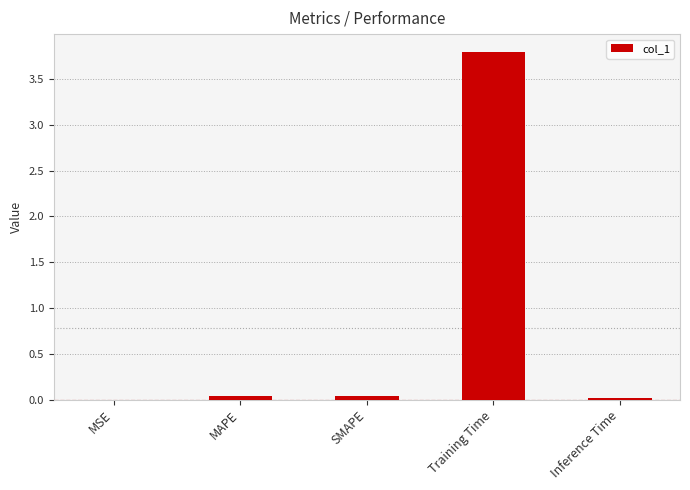

What is the greatest value displayed?

3.8